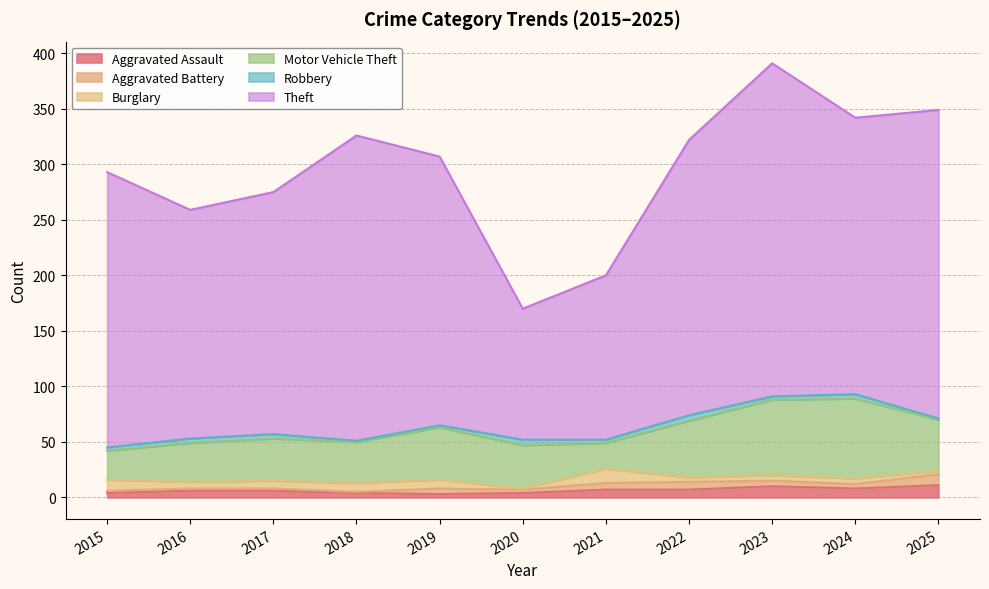

Is it true that Theft equals 150 at 2022?

False